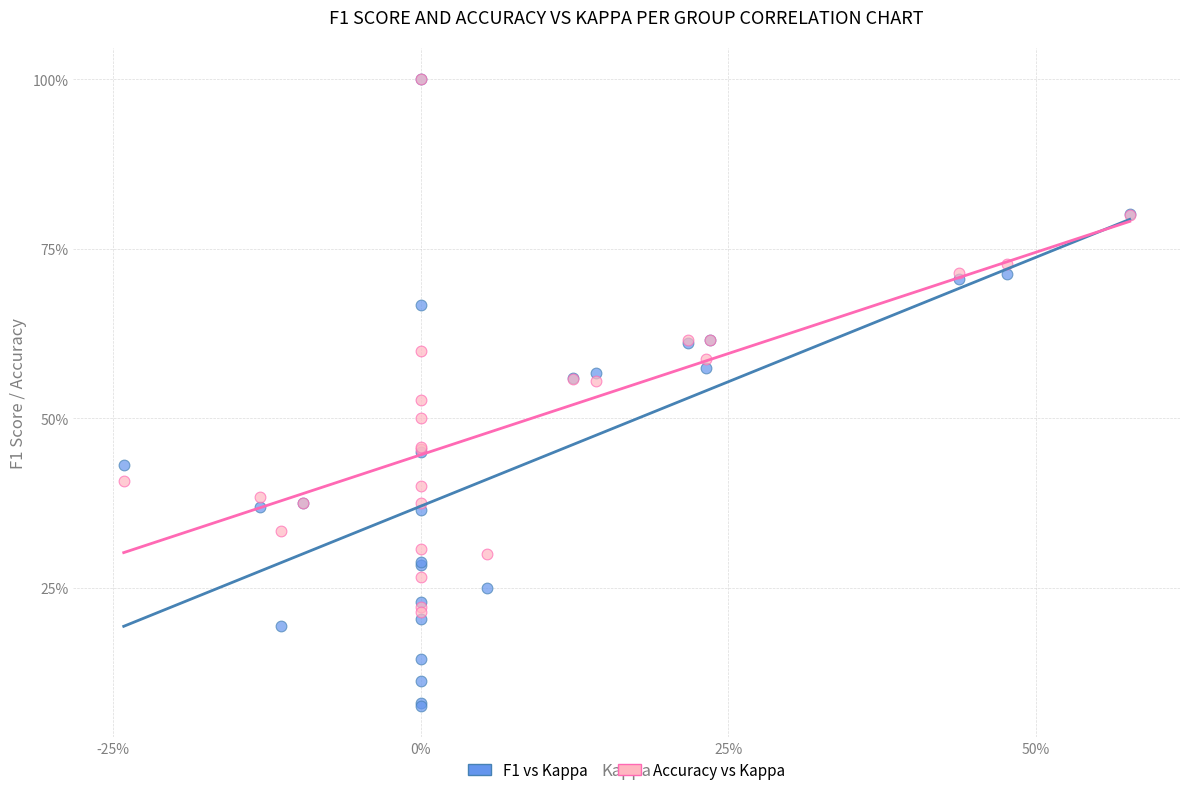

Which series has the largest Y range (max minus min)?

F1 vs Kappa